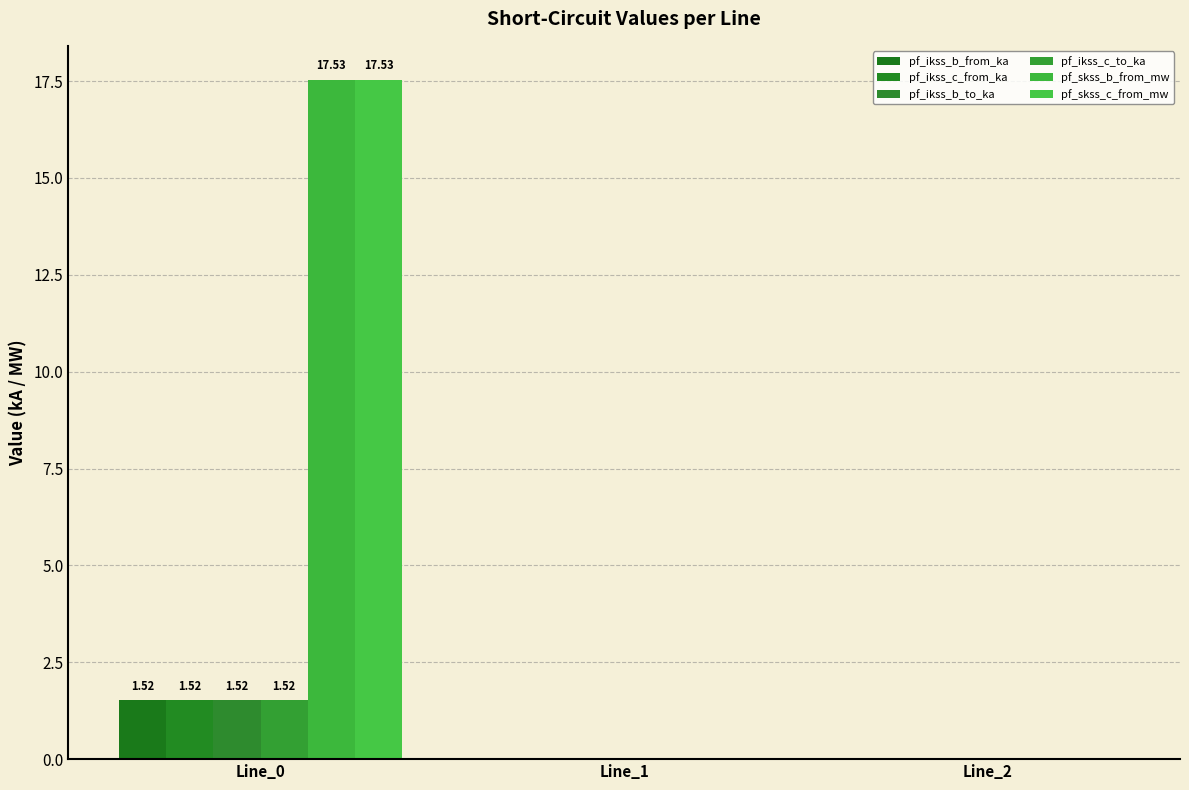

Rank the series by their maximum value, from lowest to highest.

pf_ikss_b_from_ka, pf_ikss_b_to_ka, pf_ikss_c_from_ka, pf_ikss_c_to_ka, pf_skss_b_from_mw, pf_skss_c_from_mw